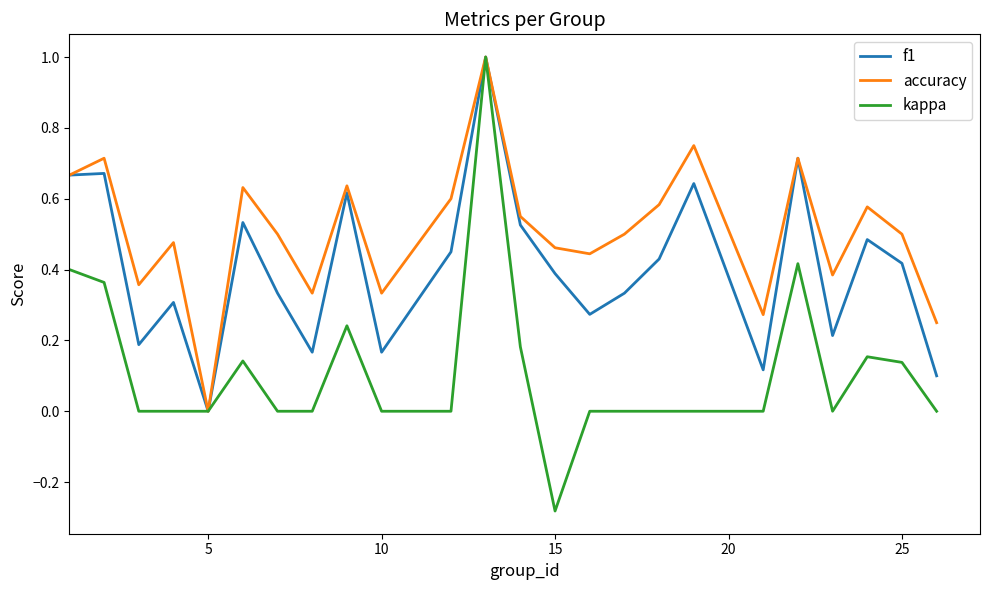

Rank the series by their average value, from lowest to highest.

kappa, f1, accuracy